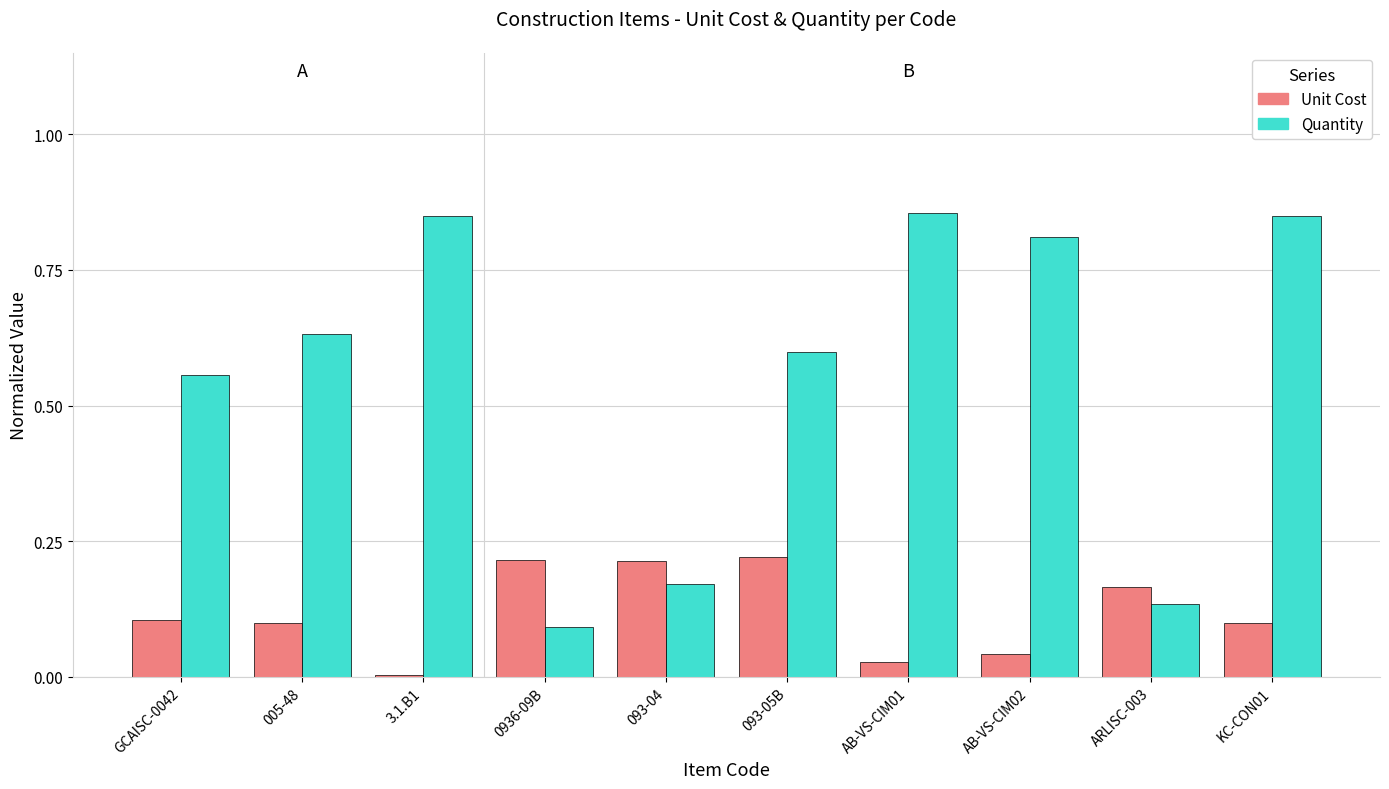

List the series in order of their overall mean, highest first.

Quantity, Unit Cost